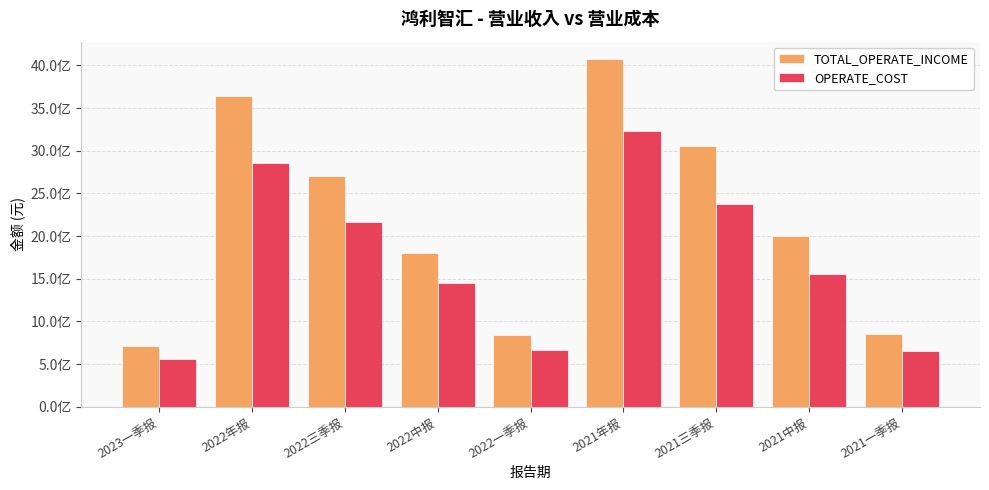

Does the chart contain stacked bars?

No